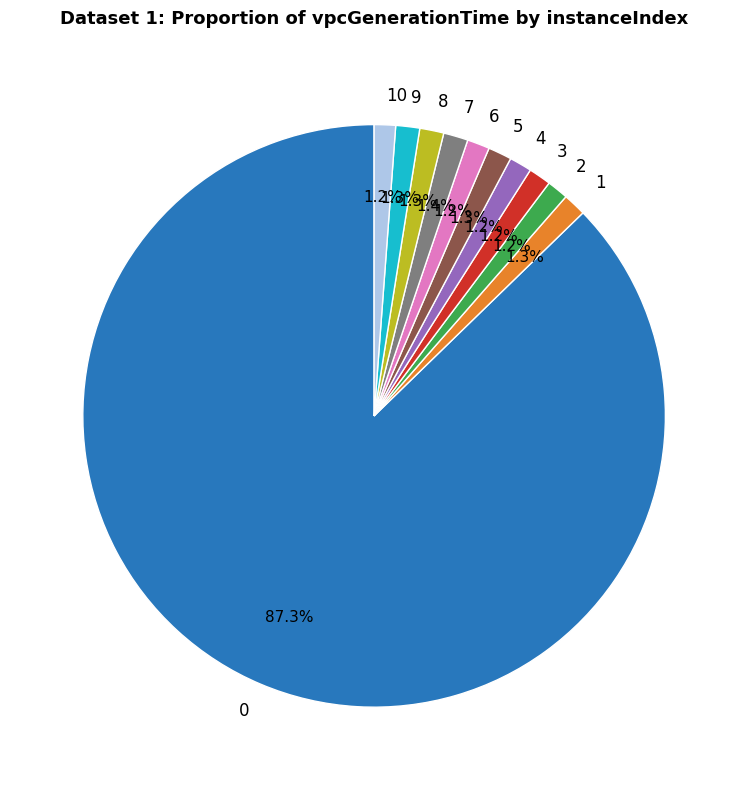

Does any single category account for the majority?

Yes